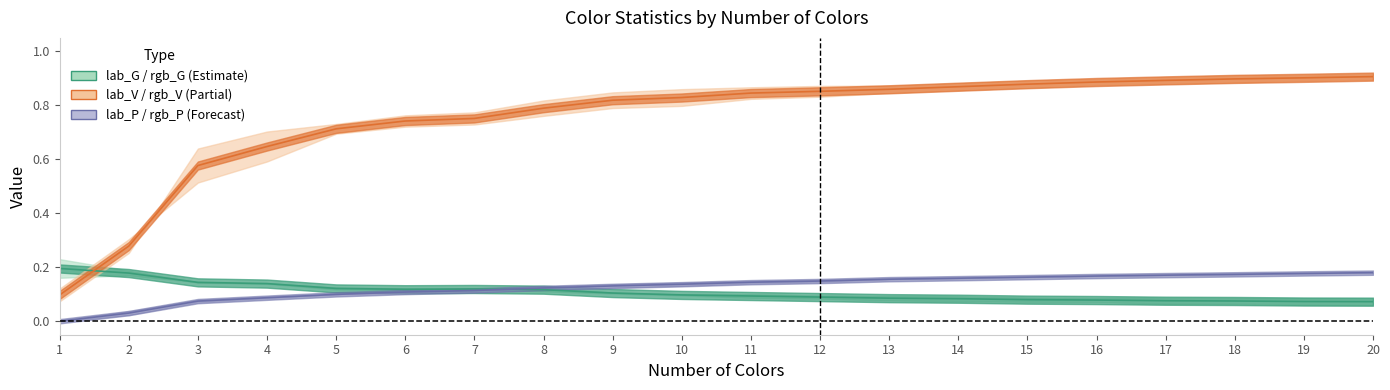

Count the number of data series in this chart.

3